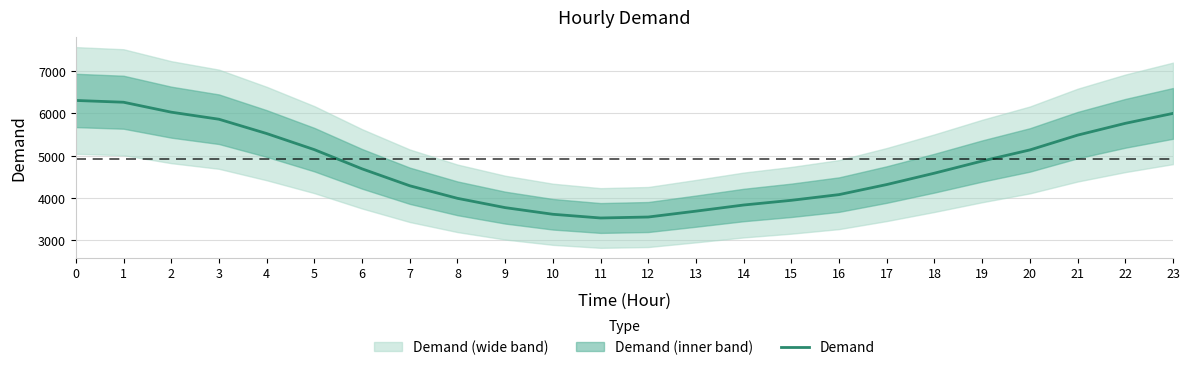

Which label corresponds to the smallest value in the chart?

11